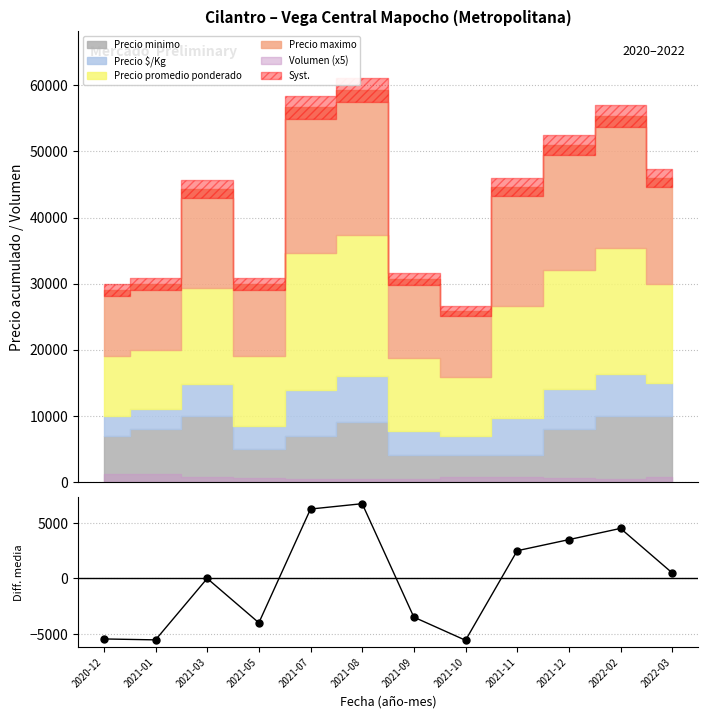

How many data points are less than 504?

6